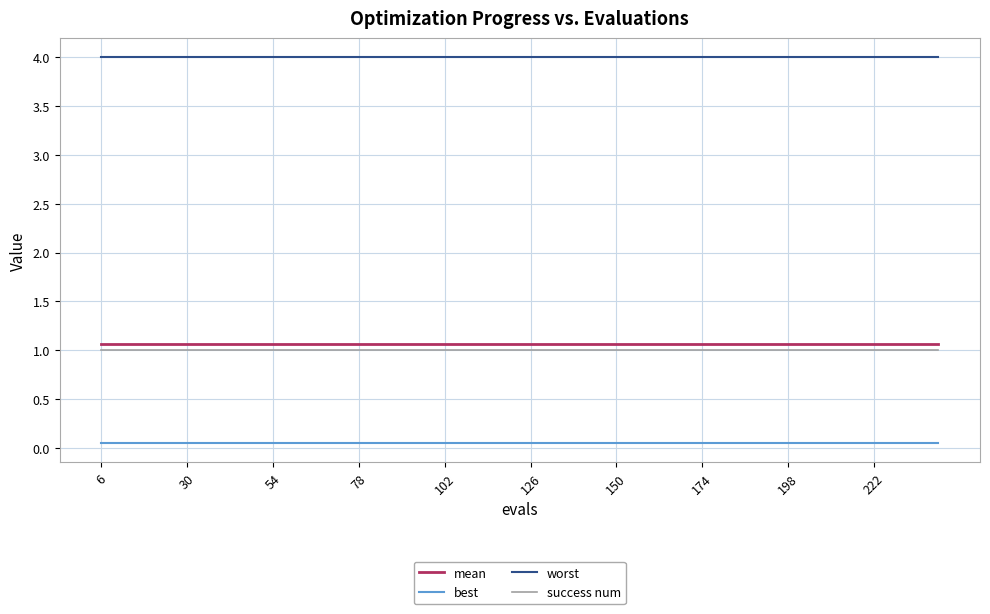

Which series has the largest total across all categories?

worst